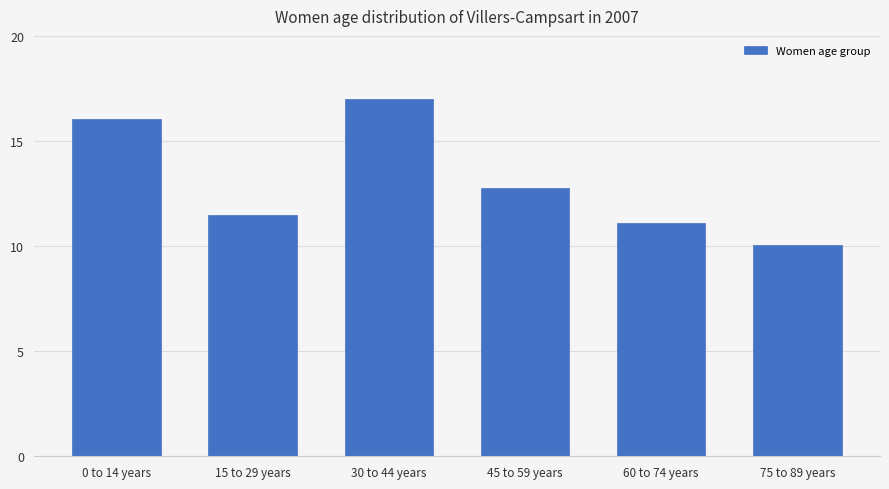

What is the ratio of the value at 60 to 74 years to the value at 15 to 29 years?

1.0